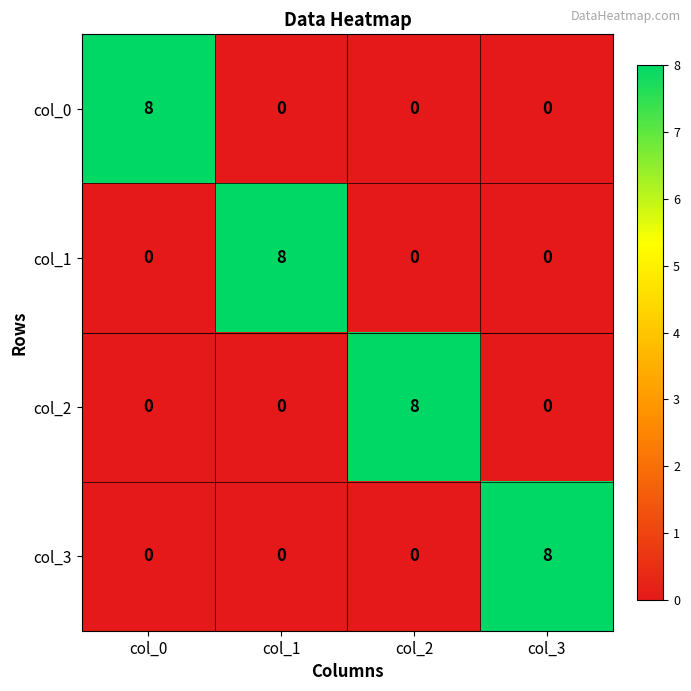

What is the difference between the highest and lowest values at col_3?

8